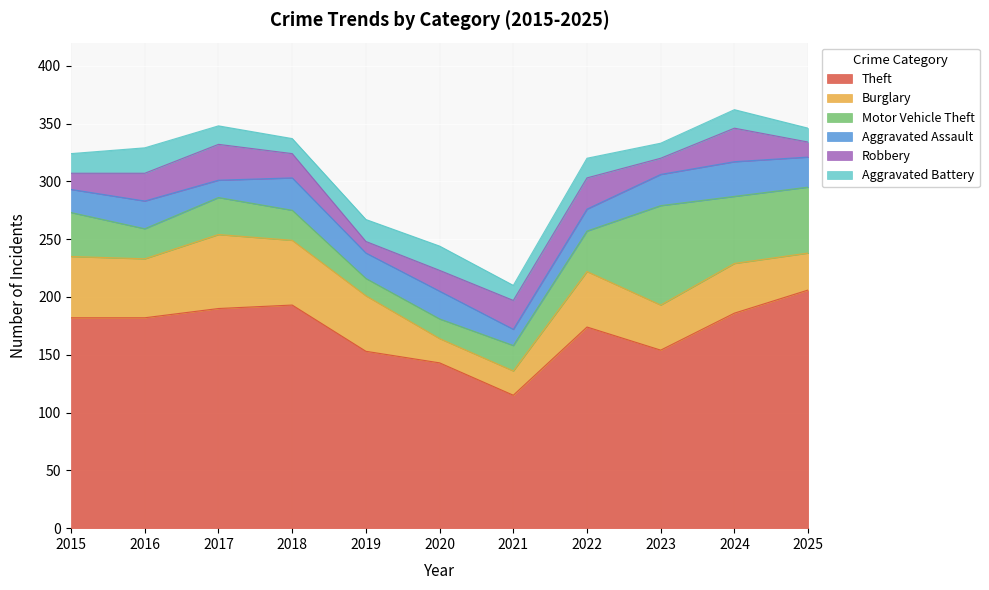

What is the total value across all series at 2025?

346